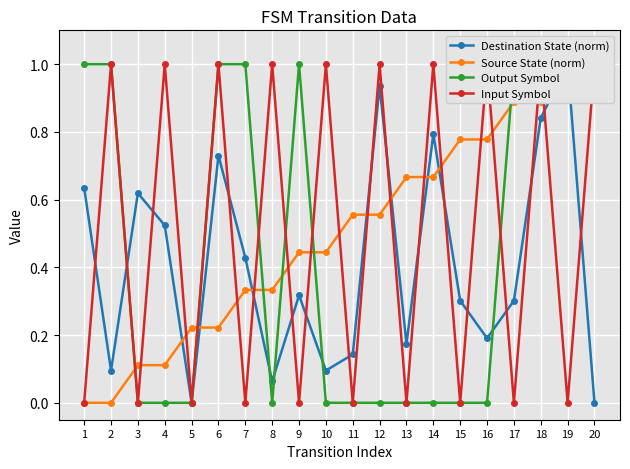

Where is Output Symbol nearest to the value 0?

3